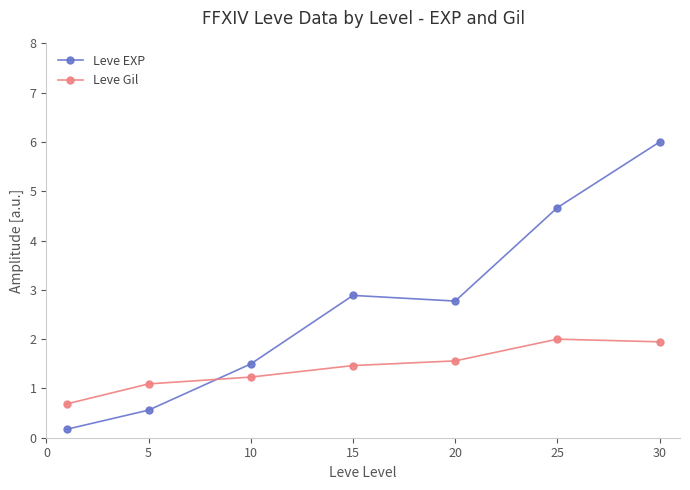

What is the sum of all Leve Gil values?

10.0